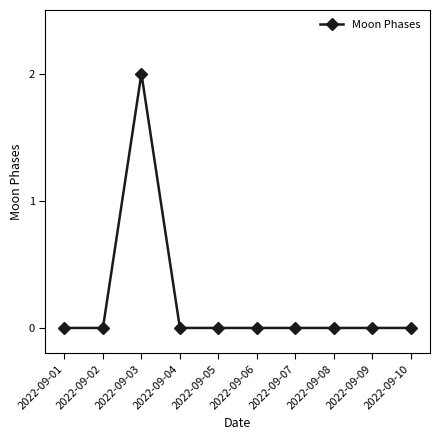

What is the approximate value at 2022-09-03?

2